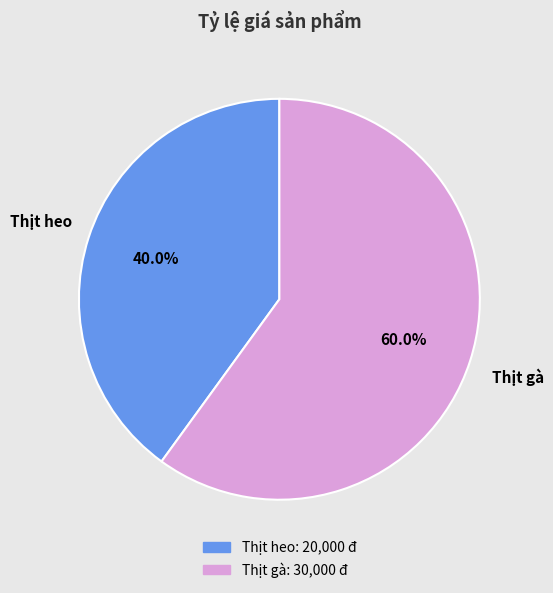

Is Thịt gà the majority of the pie?

Yes